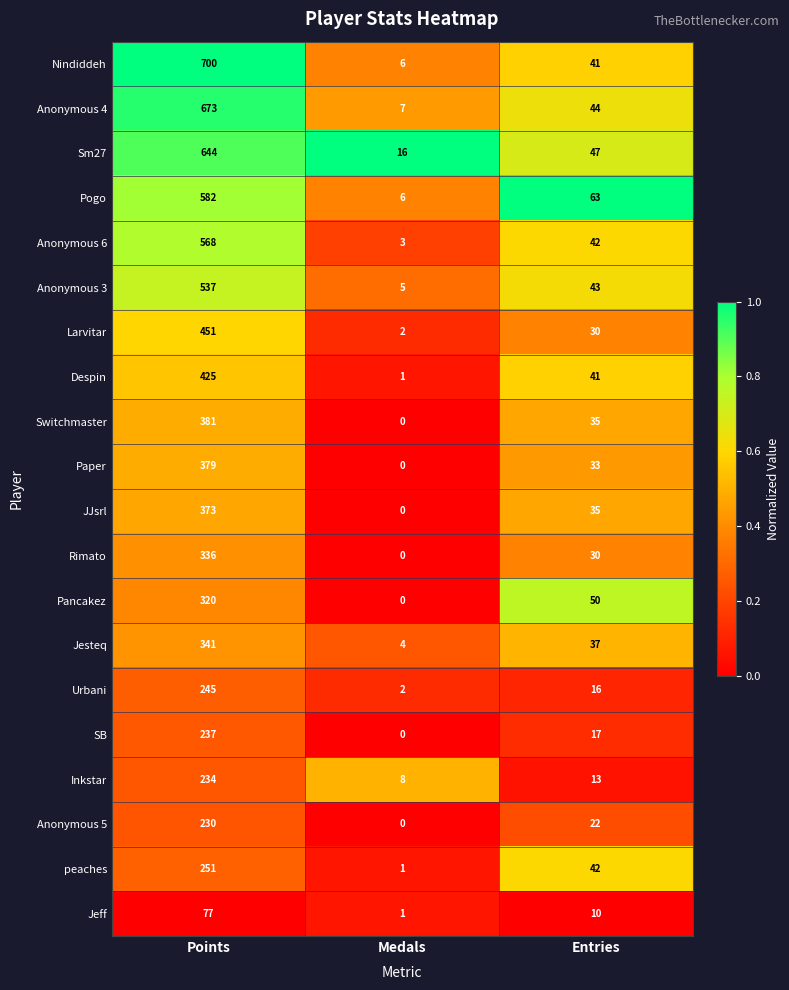

At which label does Urbani first exceed 16?

Points